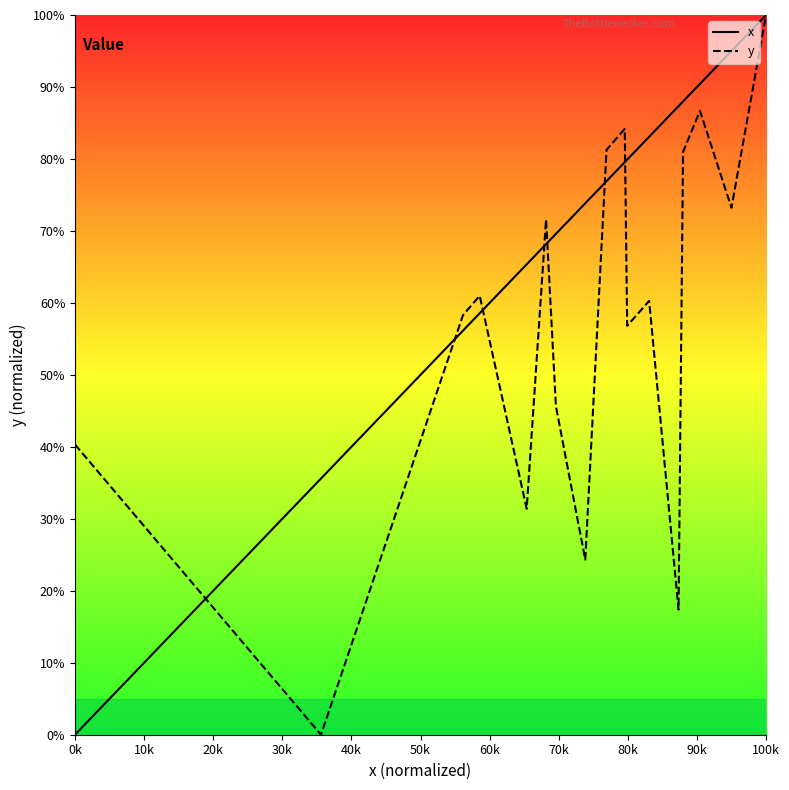

At how many categories does at least one series exceed 22?

18